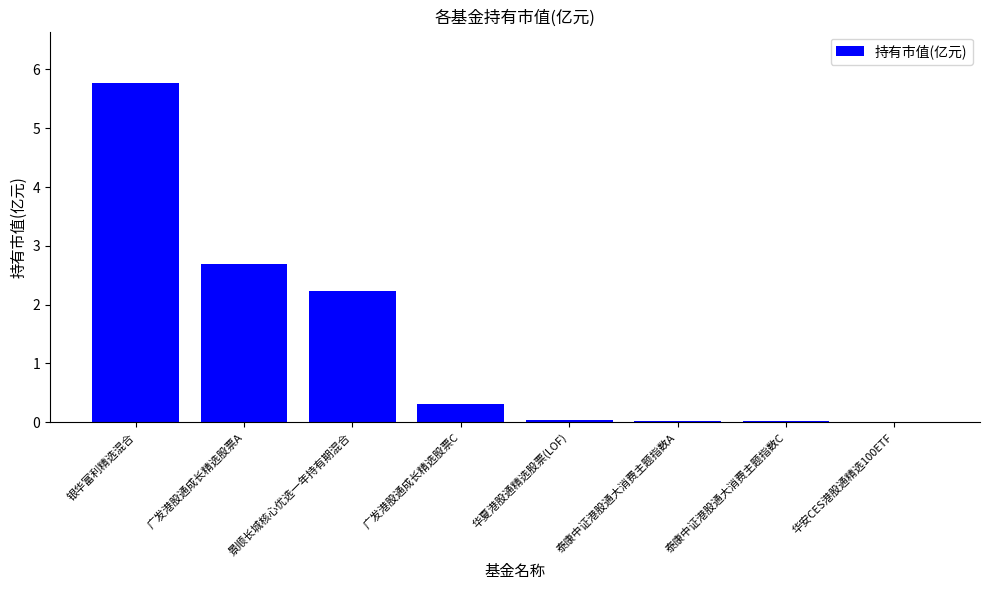

What is the sum of all values?

11.1